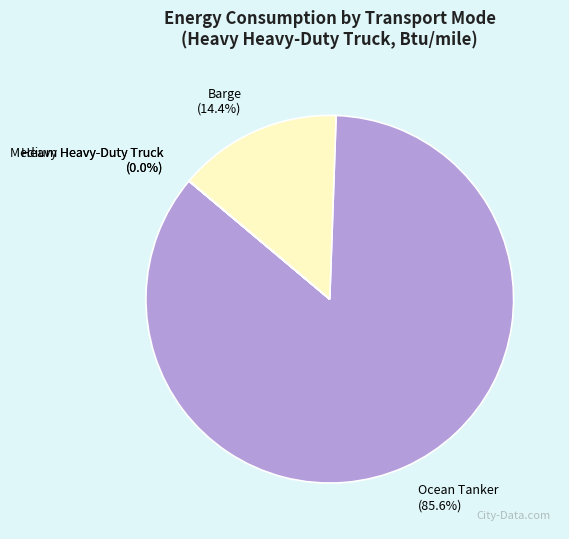

The Ocean Tanker slice represents 91% of the pie. True or false?

False